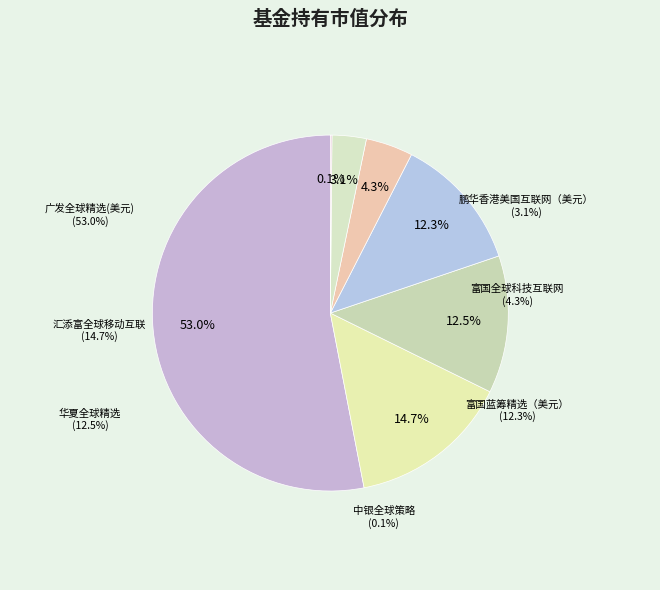

What is the smallest slice in the pie chart?

中银全球策略(QDII-FOF)